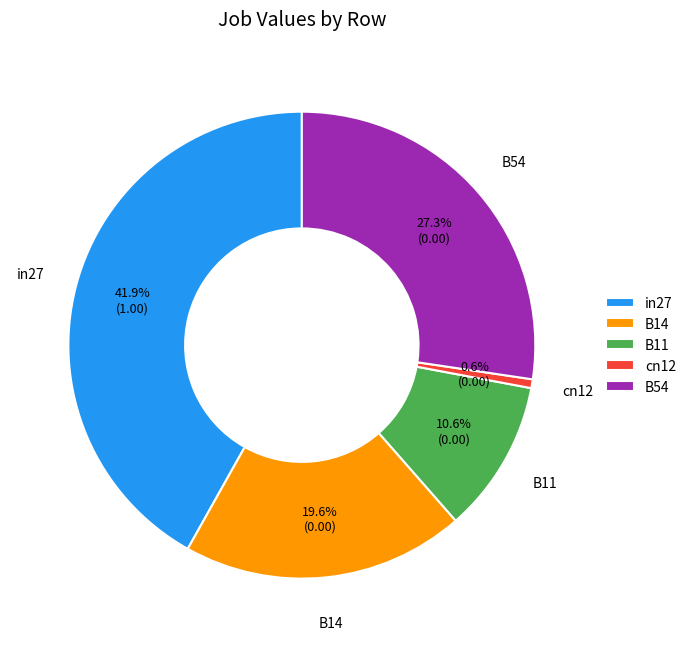

To the nearest percent, what is the average slice percentage?

20%